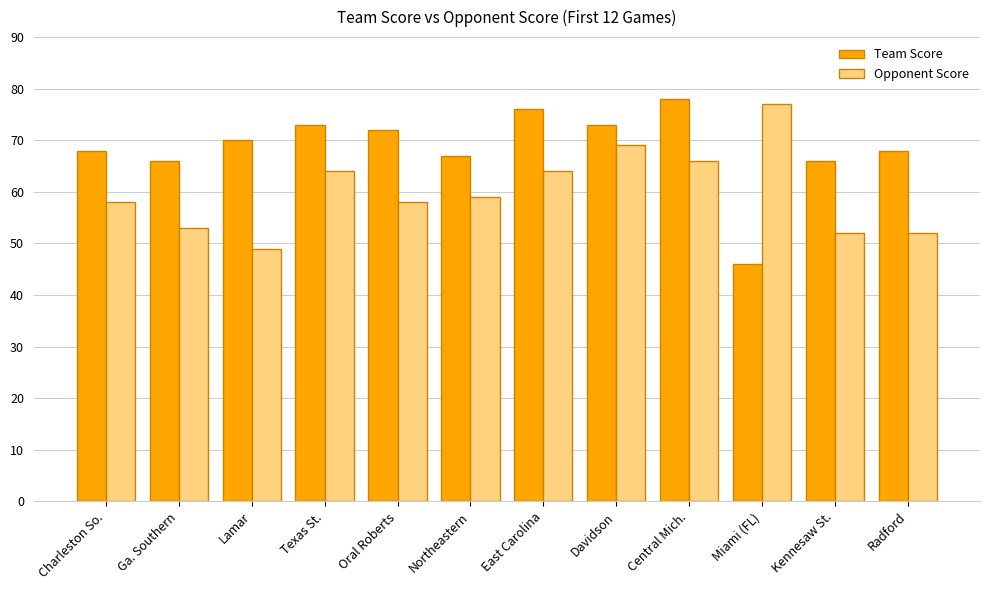

At how many categories does at least one series exceed 51?

12